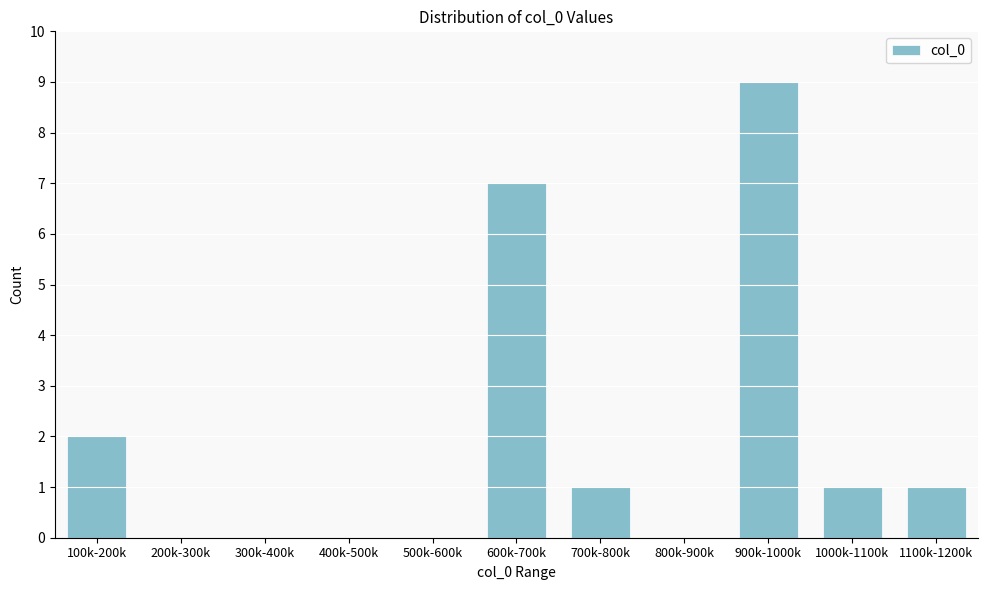

Reading left to right, list all the values displayed in this chart.

100k-200k=2	200k-300k=0	300k-400k=0	400k-500k=0	500k-600k=0	600k-700k=7	700k-800k=1	800k-900k=0	900k-1000k=9	1000k-1100k=1	1100k-1200k=1